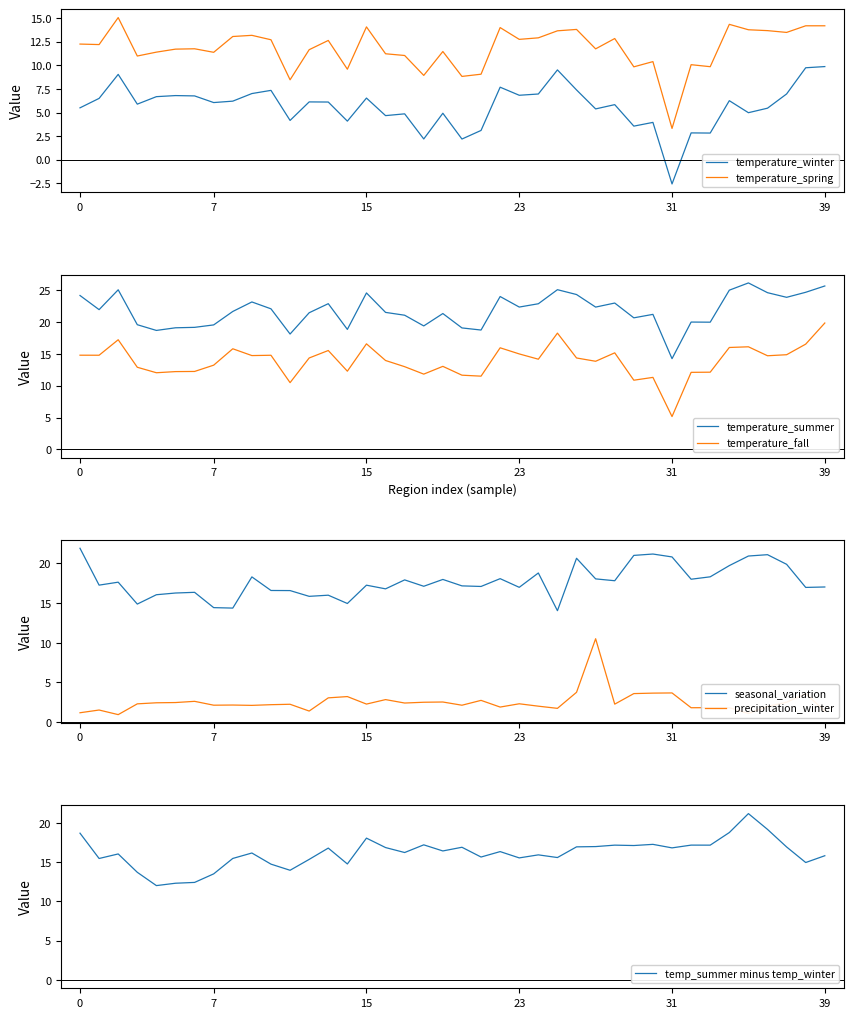

The value of temperature_spring at 39 is 3.4. True or false?

False